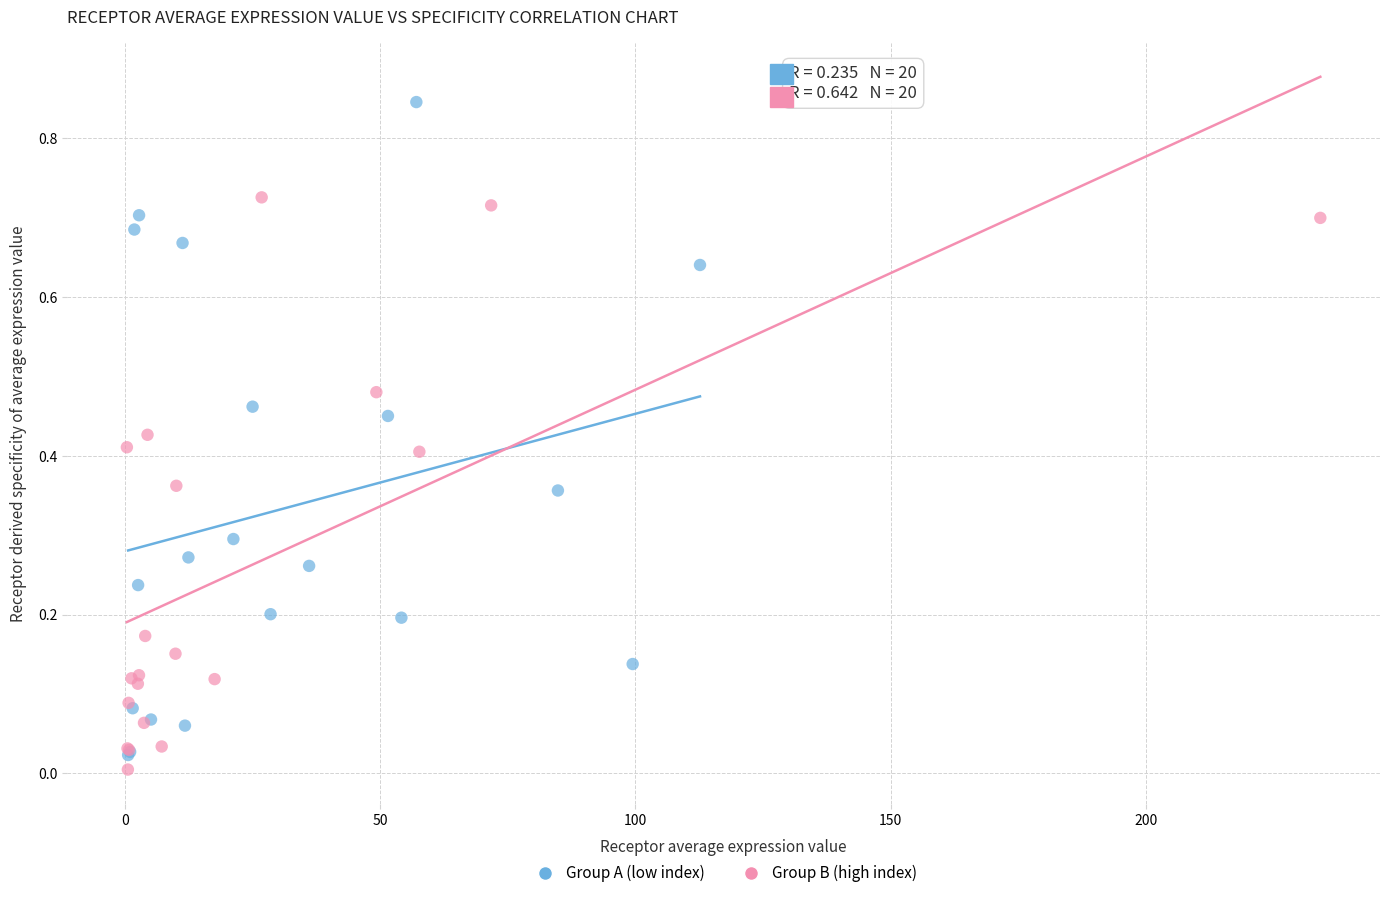

Which series reaches the maximum Y coordinate?

Group A (low index)